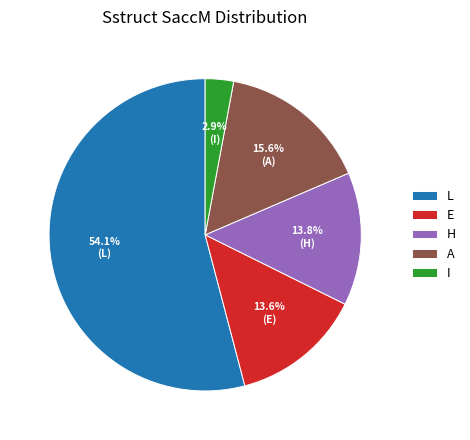

To the nearest percent, what portion does L represent?

54%